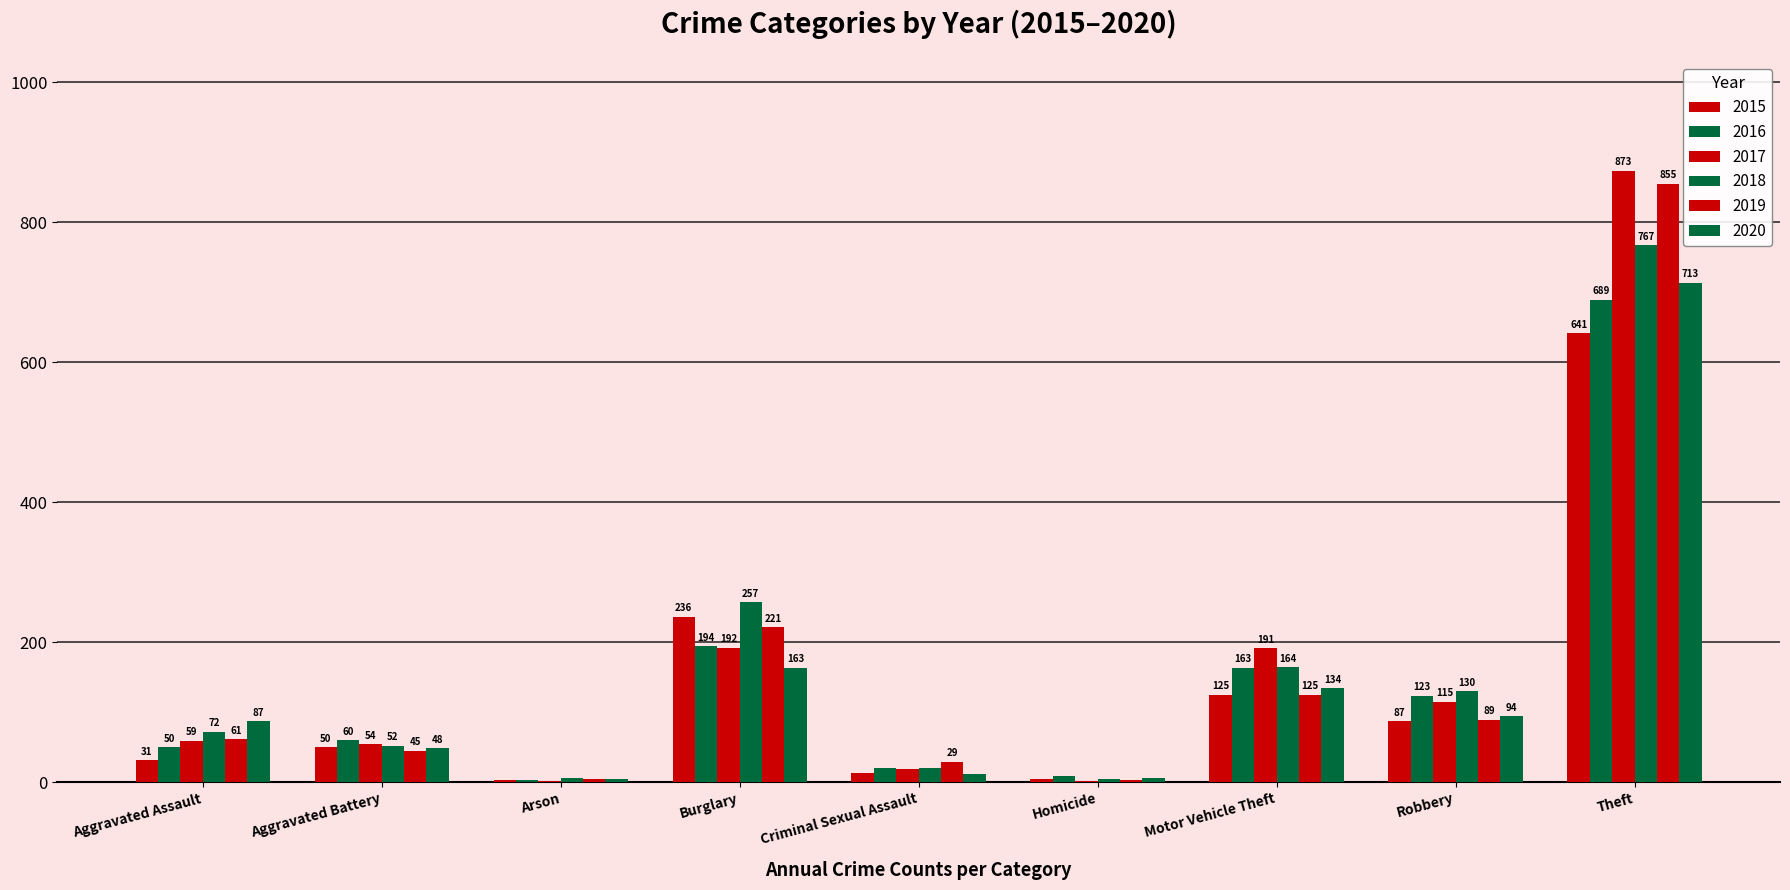

How many data points does each series have?

9